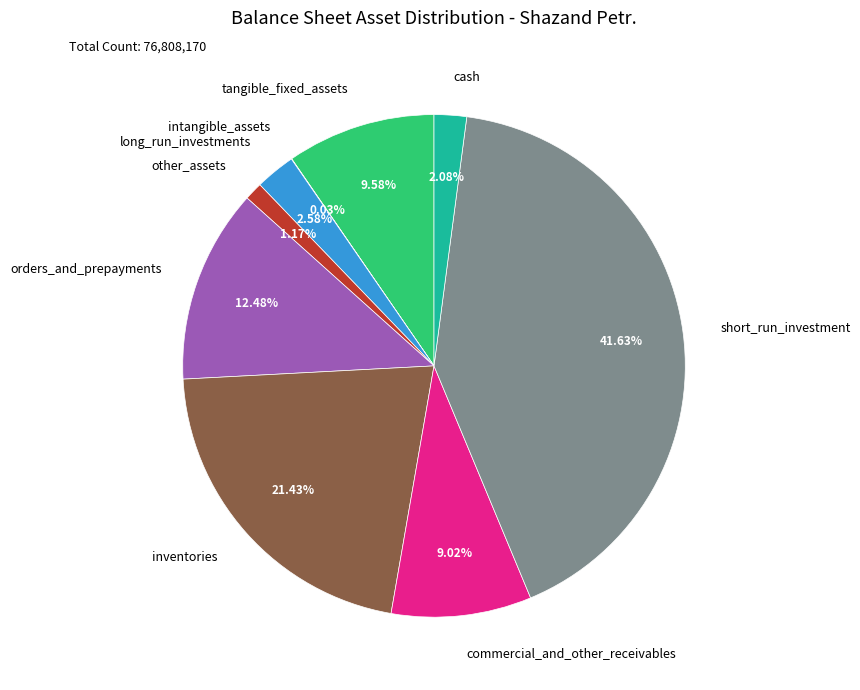

Combined, do inventories and short_run_investment account for over 50%?

Yes